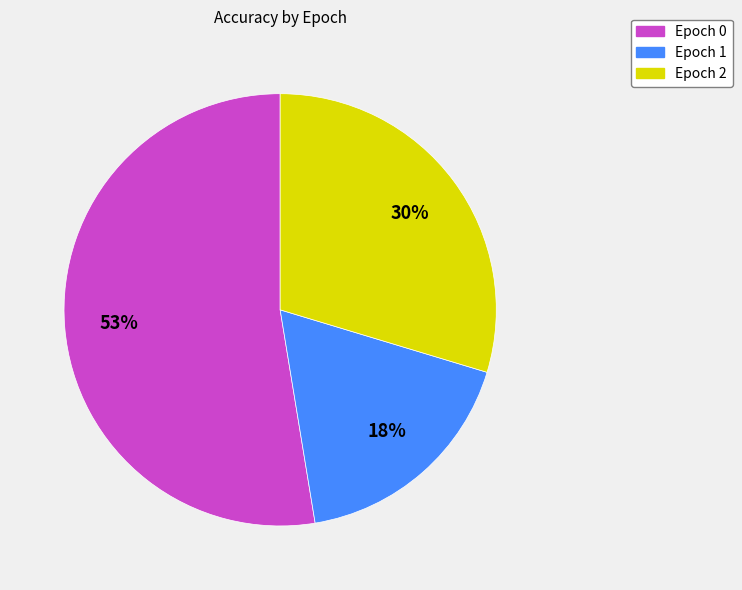

To the nearest percent, what is the average slice percentage?

33%